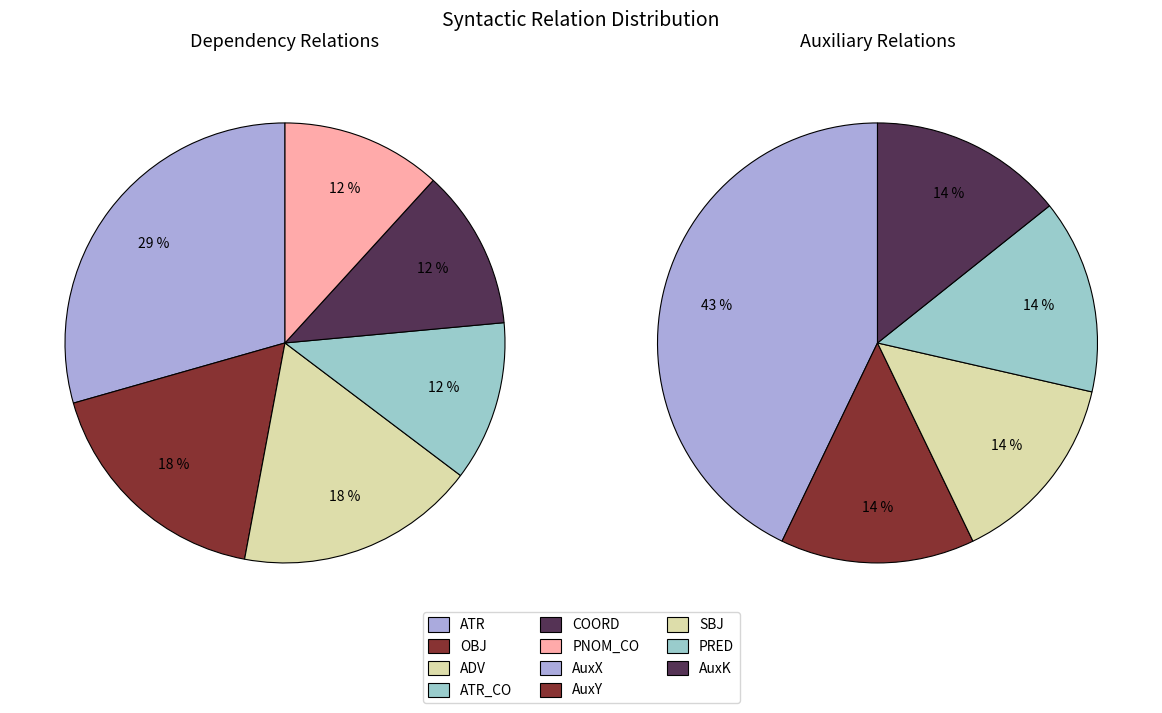

Which category has the biggest portion of the pie?

ATR